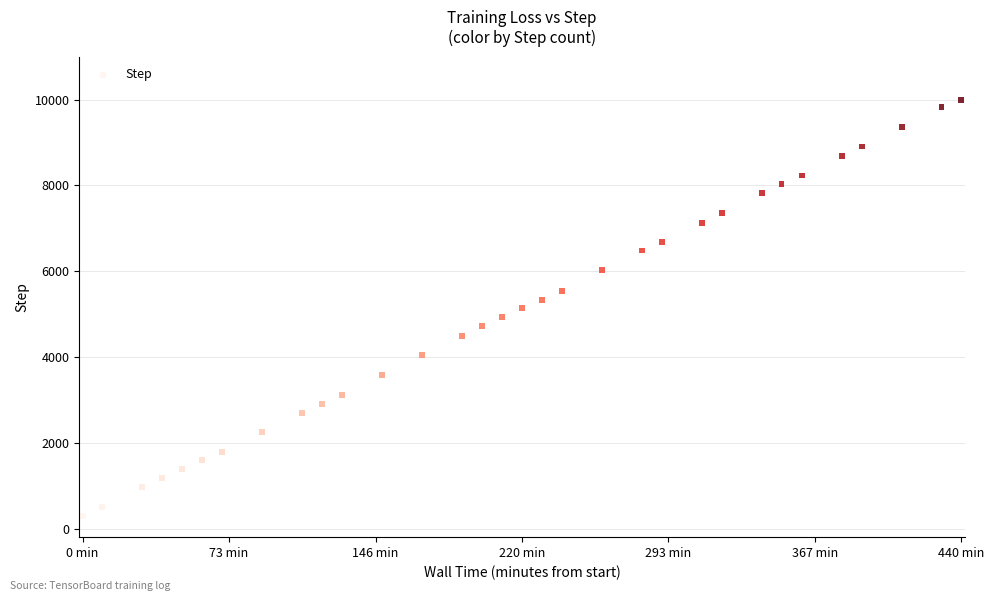

What is the range of Y values (max minus min)?

9706